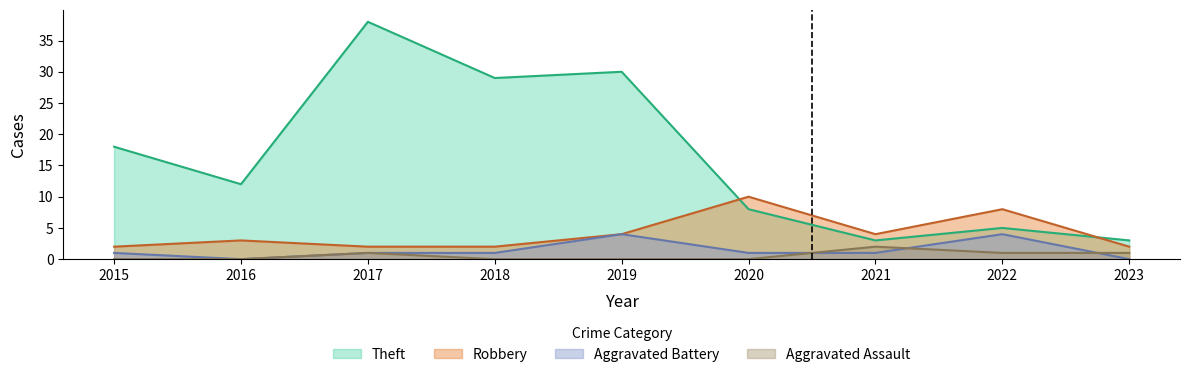

Rank the series at 2022 from highest to lowest value.

Robbery, Theft, Aggravated Battery, Aggravated Assault